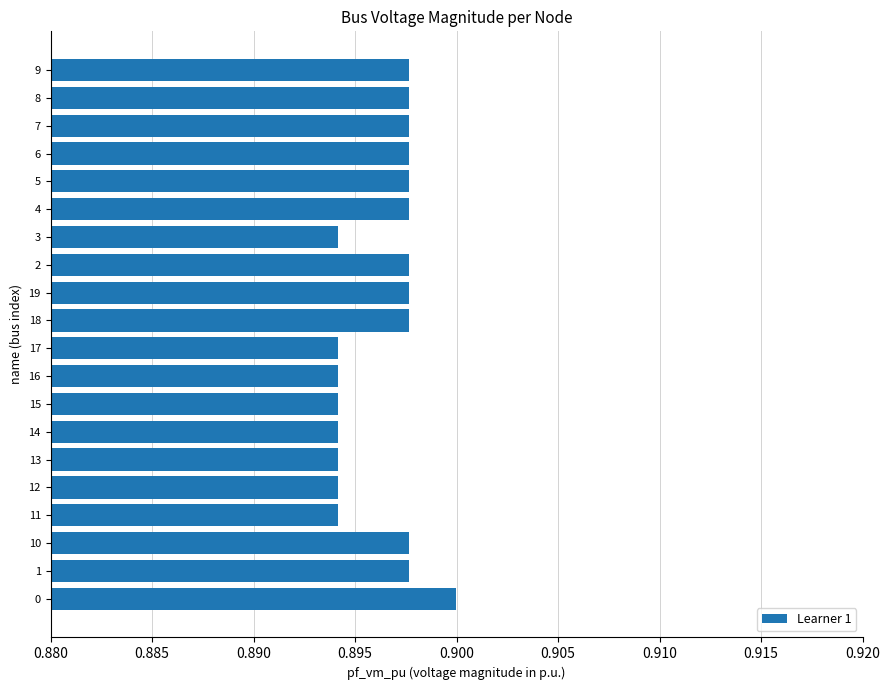

Which has a higher value, 16 or 9?

9